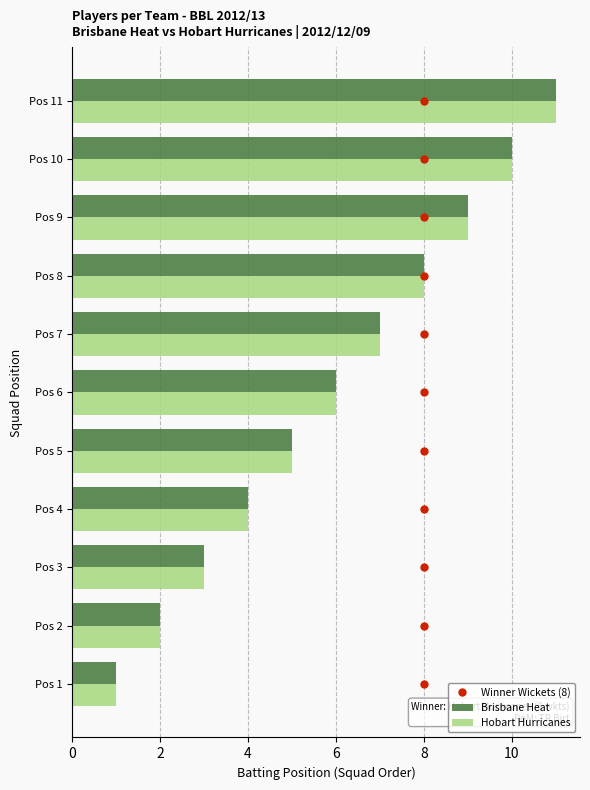

At which label does Brisbane Heat reach its peak?

Pos 11